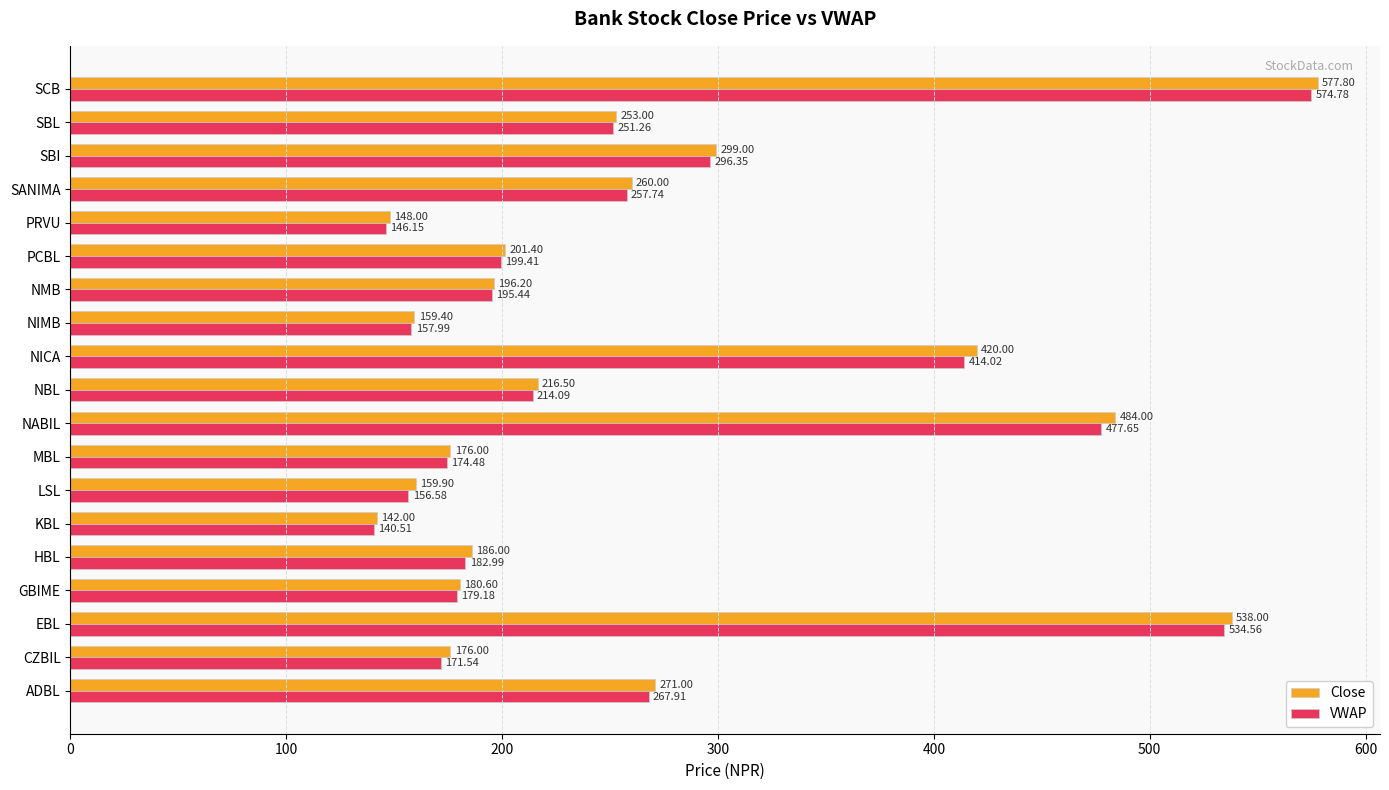

Where is Close nearest to the value 359?

SBI